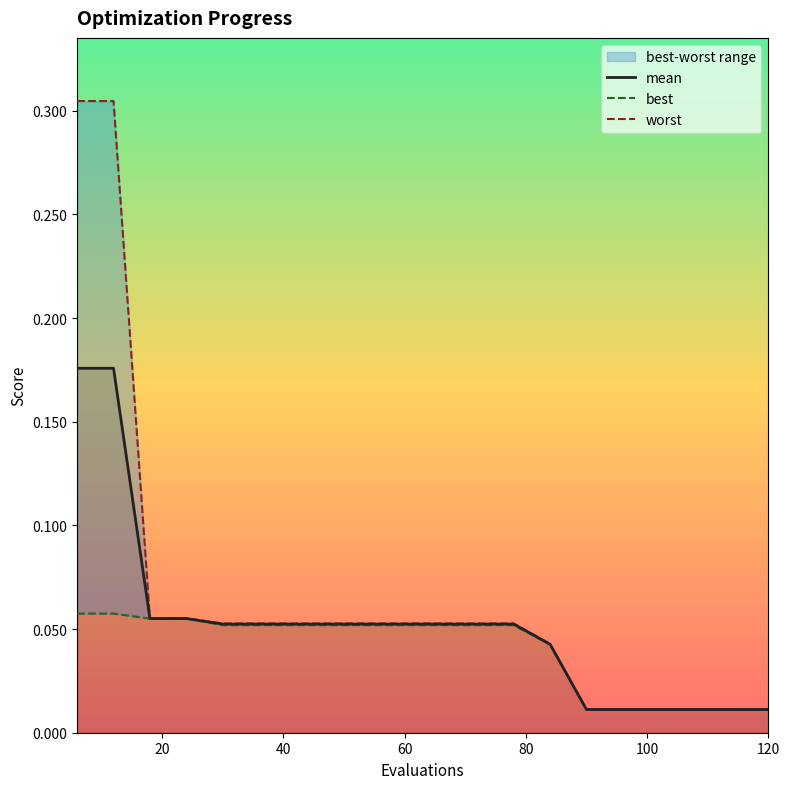

How many categories are shown in the chart?

20